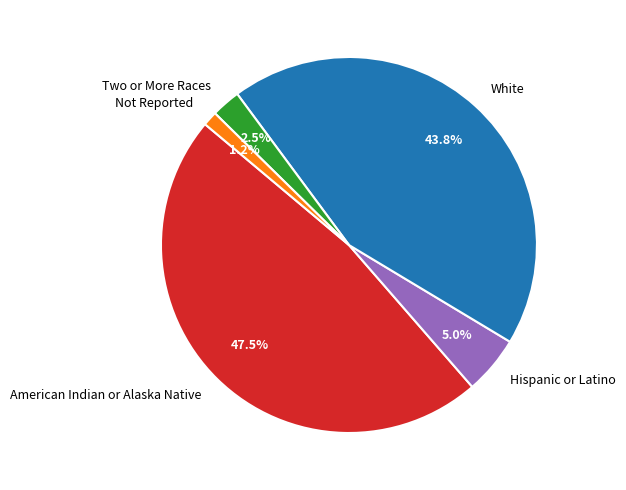

True or false: Not Reported accounts for 11% of the total.

False